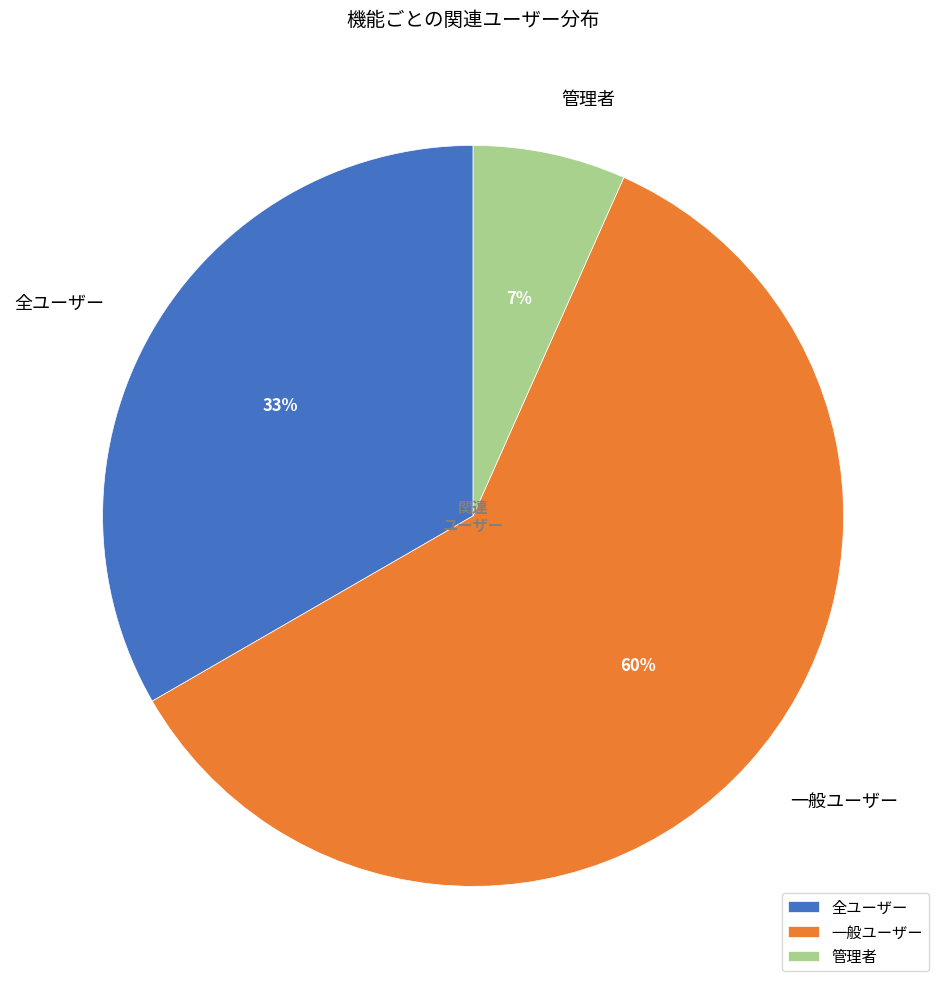

To the nearest percent, what is the difference between the largest and smallest slice percentages?

53%